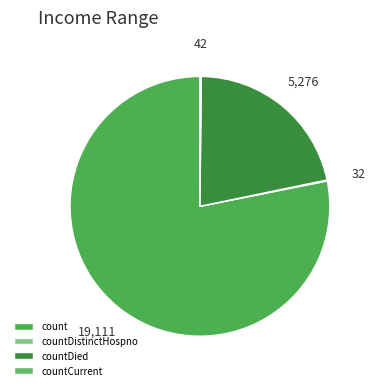

Do countDistinctHospno and count together represent more than half of the pie?

Yes